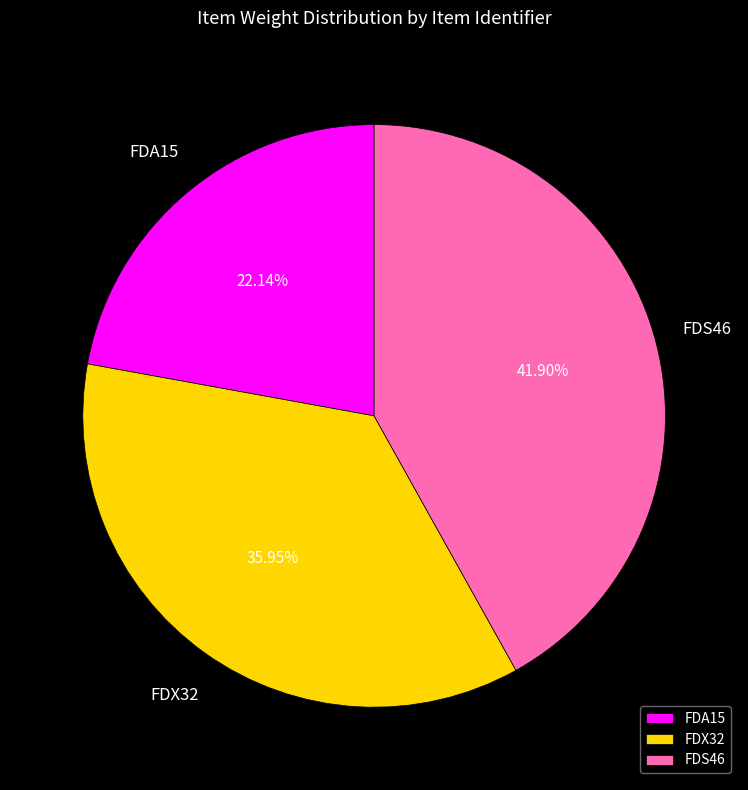

Is FDA15 the majority of the pie?

No